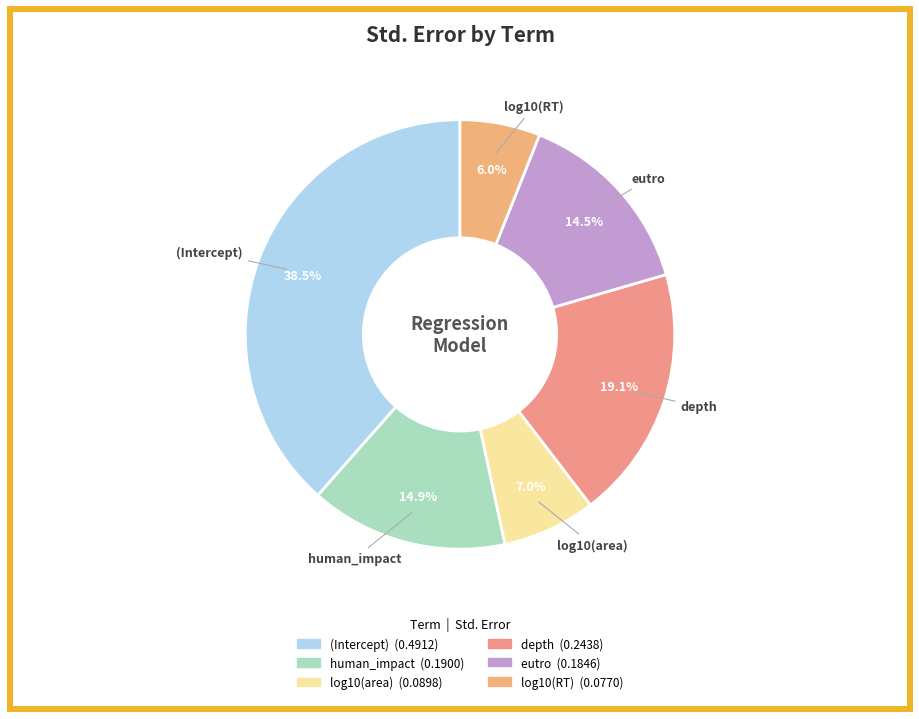

How many segments does this pie chart have?

6